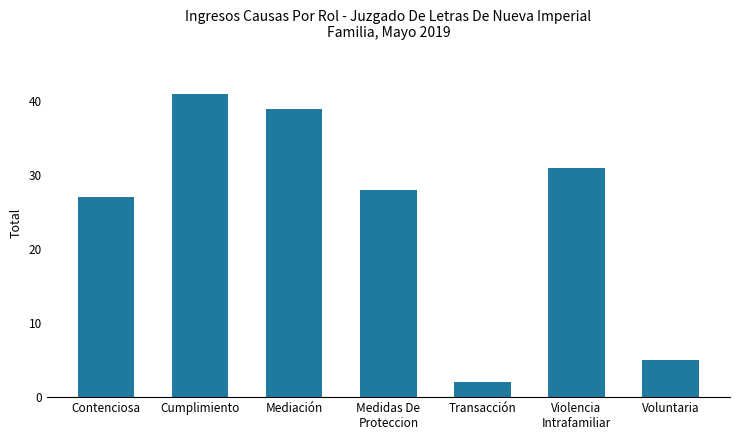

Where does the data first go above 28?

Cumplimiento